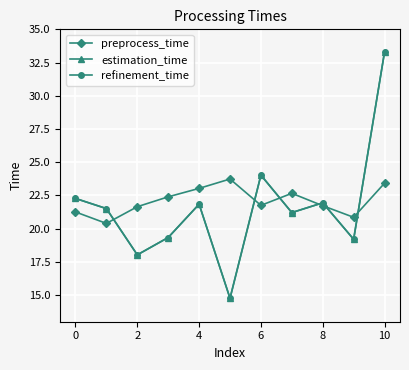

What is the difference between the maximum and minimum values in the estimation_time series?

18.5